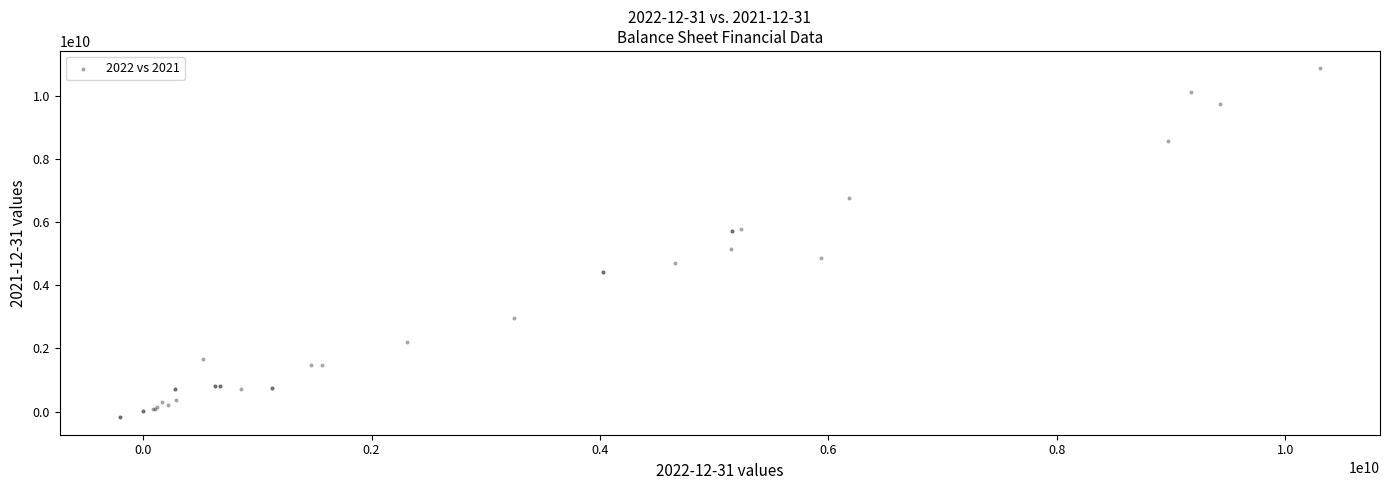

What Y value in the scatter plot is closest to 5340500000?

5159000000